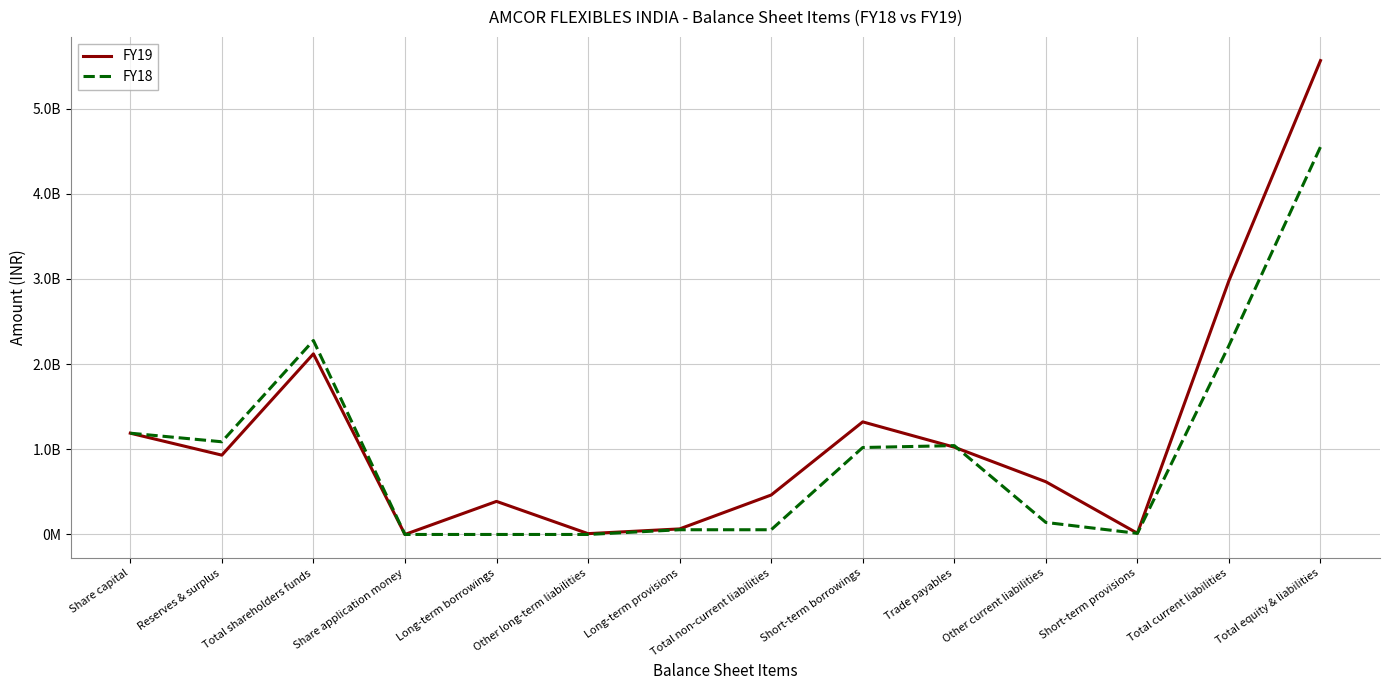

What is the value of the FY19 point at the 6th from the left?

9660000